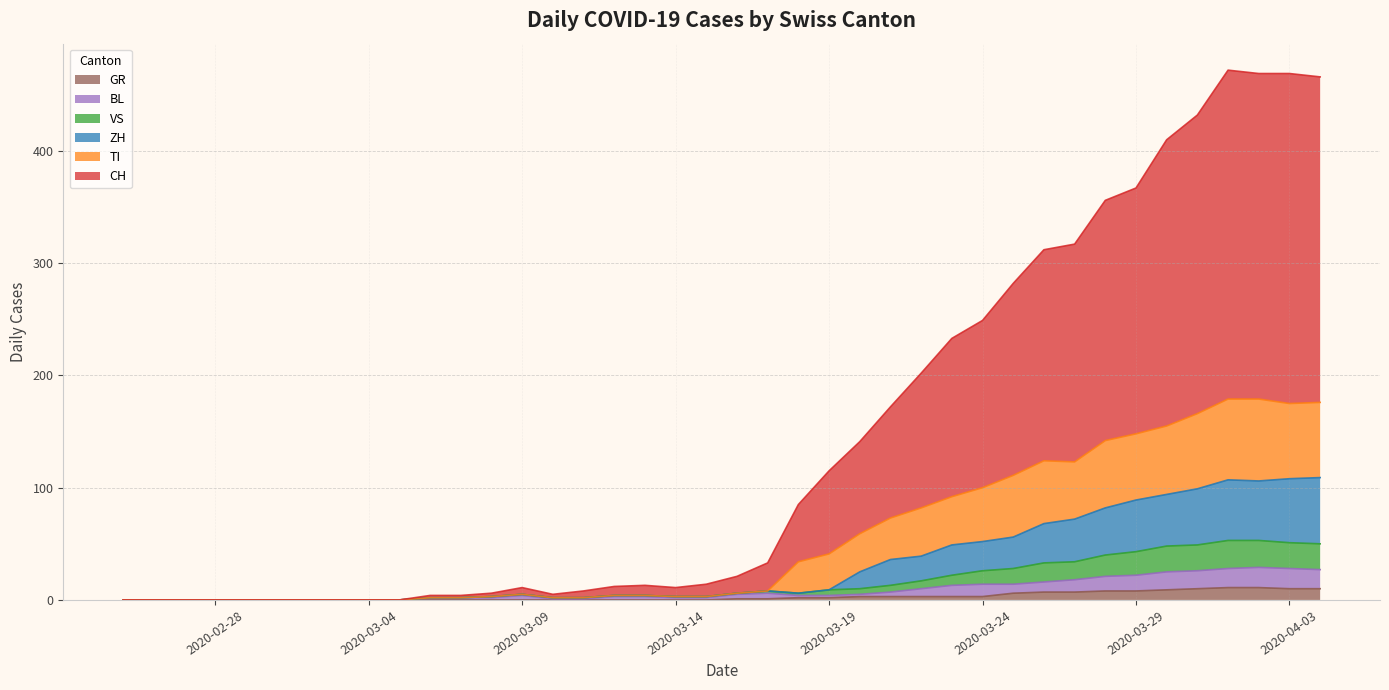

How many lines are shown in the chart?

6